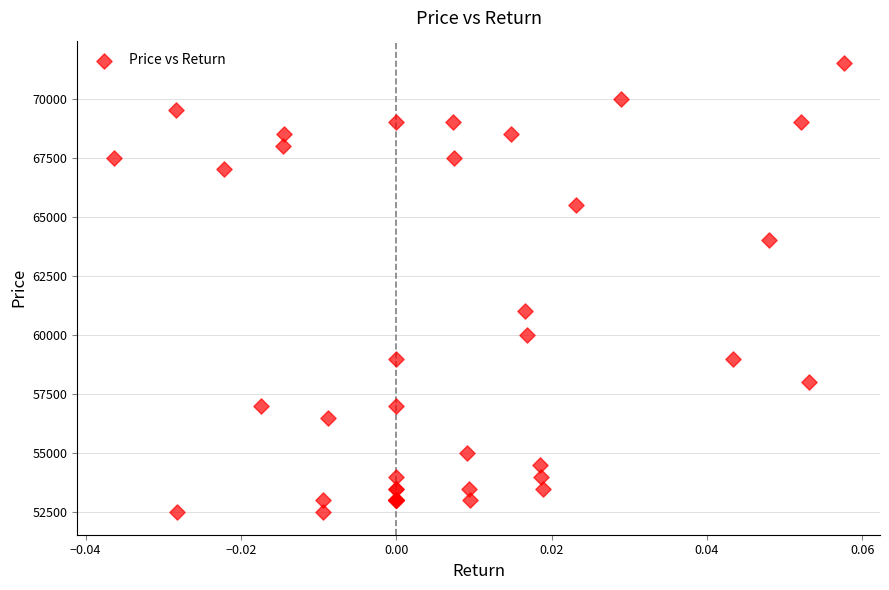

What Y value in the scatter plot is closest to 62000?

61000